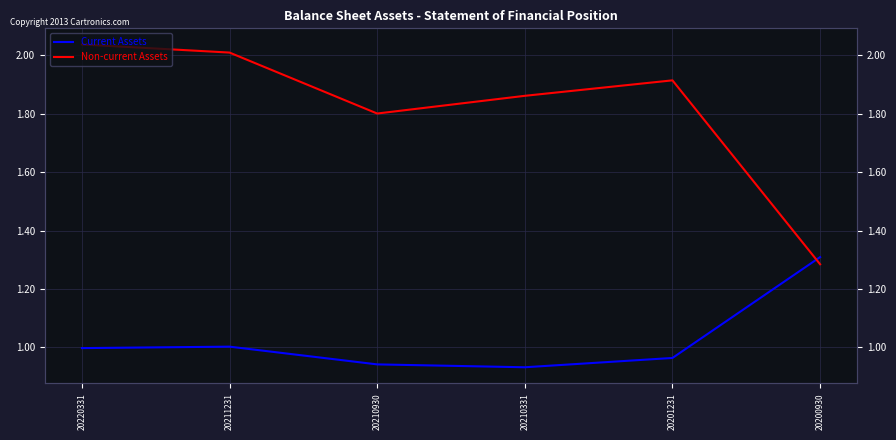

Rank the series at 20210930 from lowest to highest value.

Current Assets, Non-current Assets